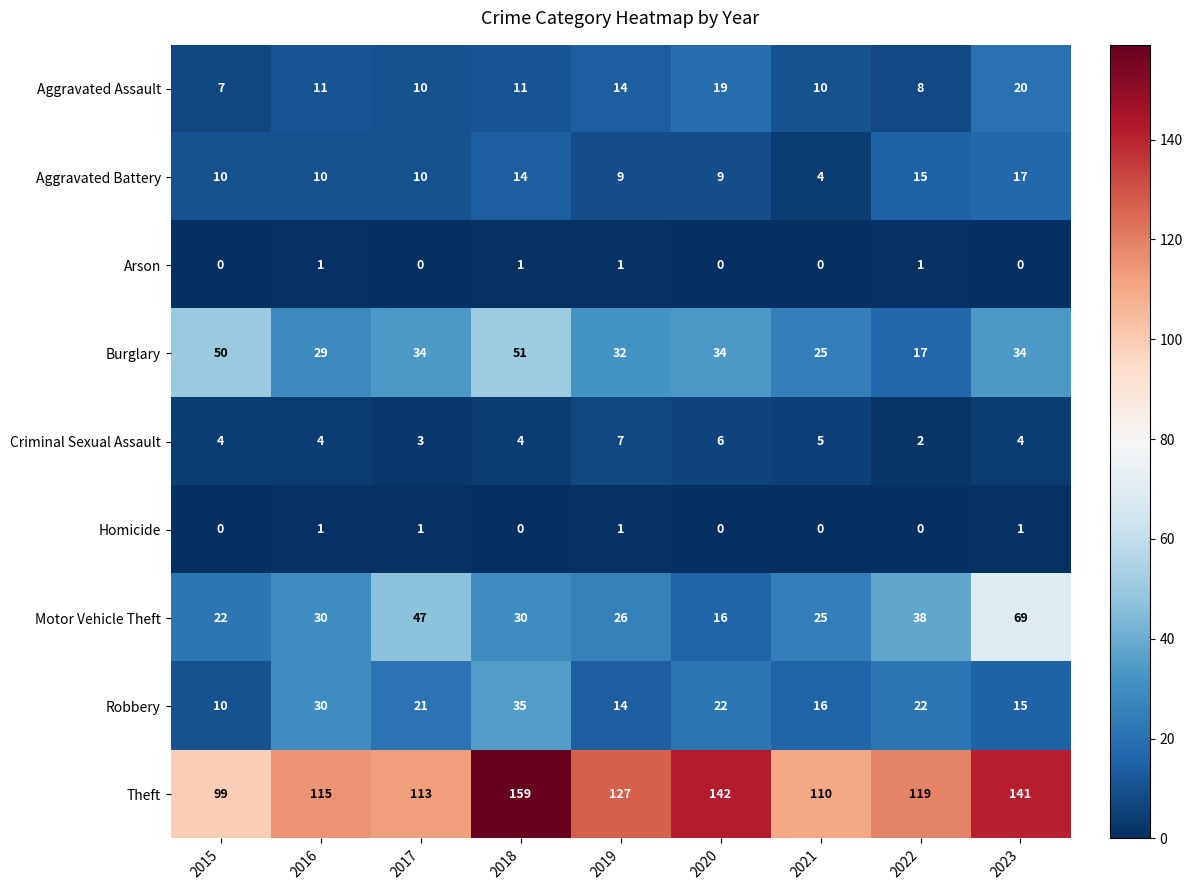

Which label corresponds to the largest value in the chart?

2018